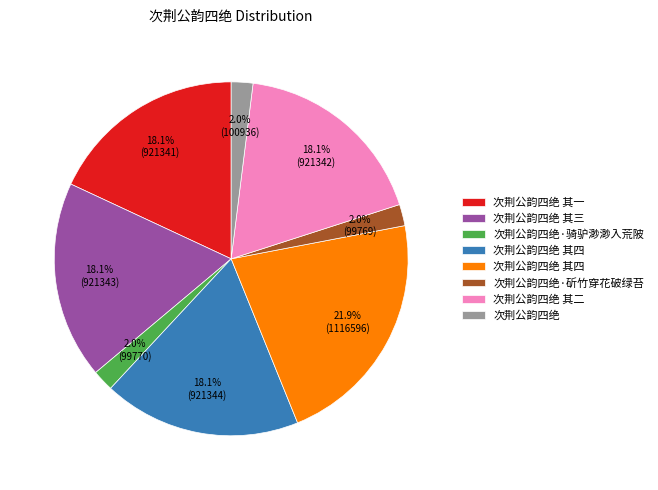

Does any single category account for the majority?

No